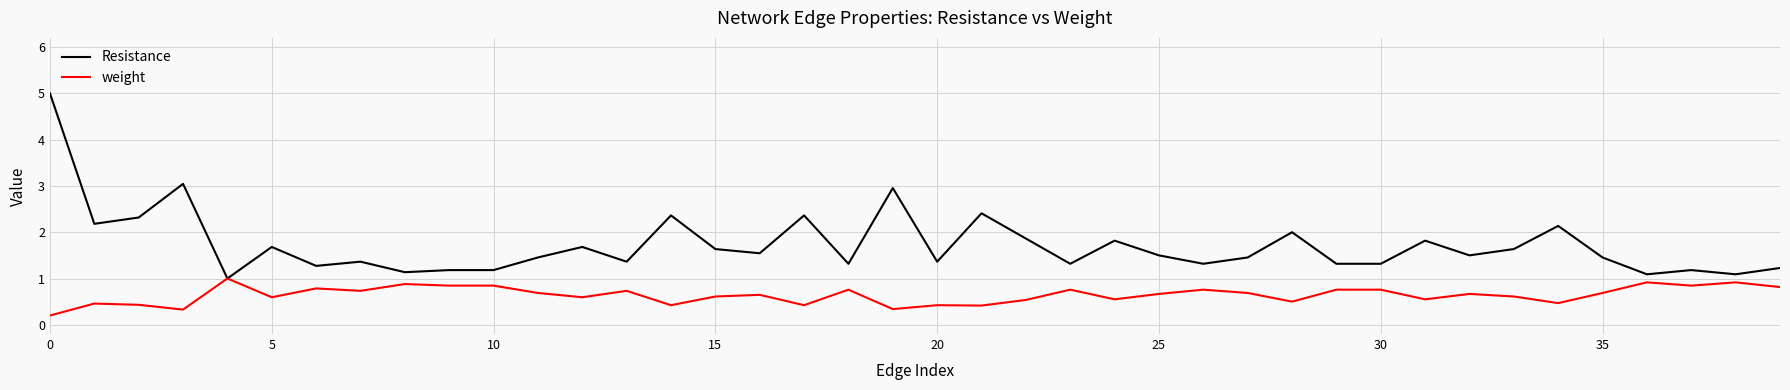

List the series in order of their peak value, highest first.

Resistance, weight